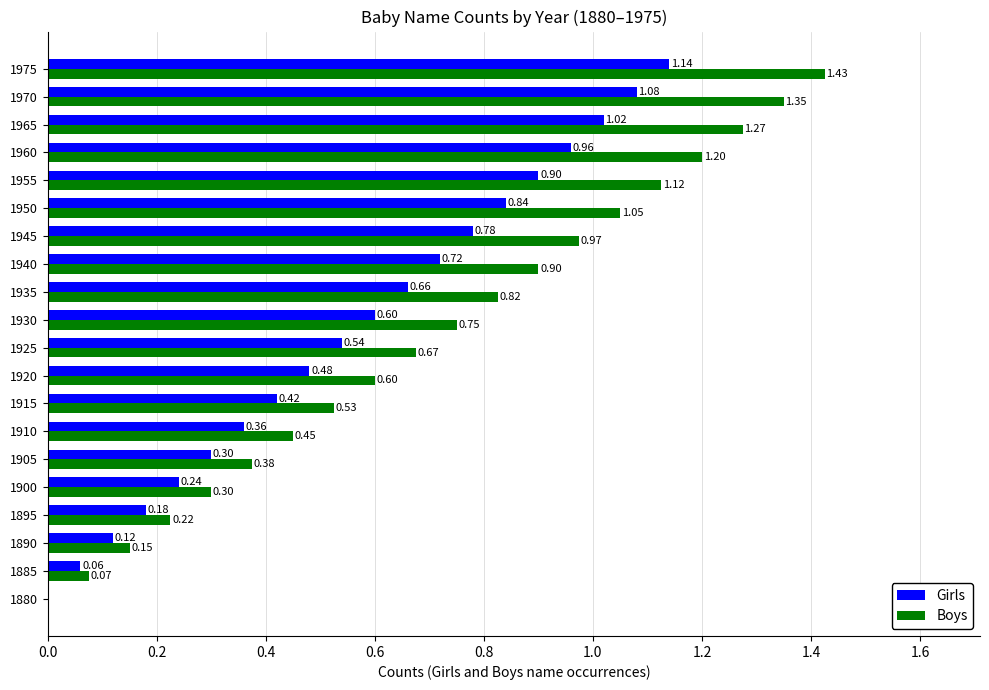

What is the sum of all Girls values?

11.4